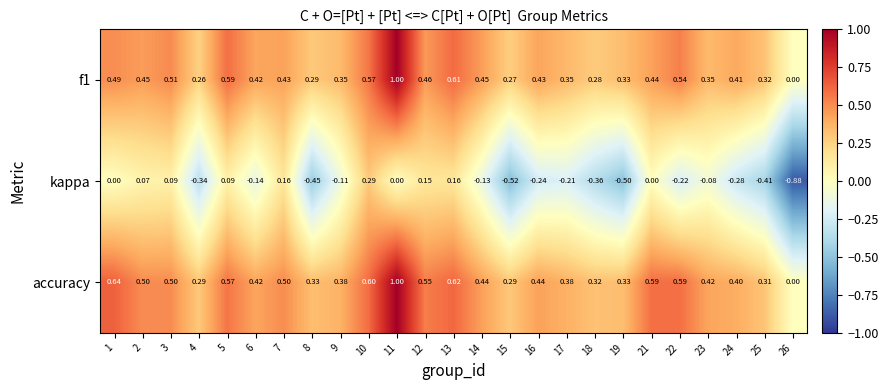

How many series are shown in this chart?

3